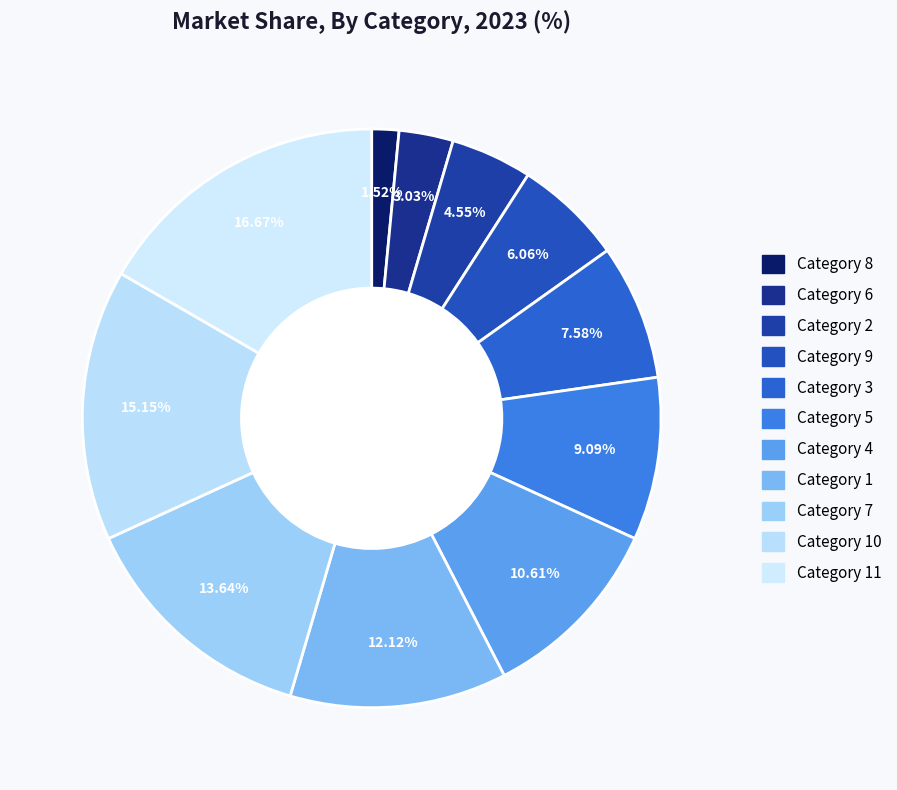

Count the number of slices in the pie.

11